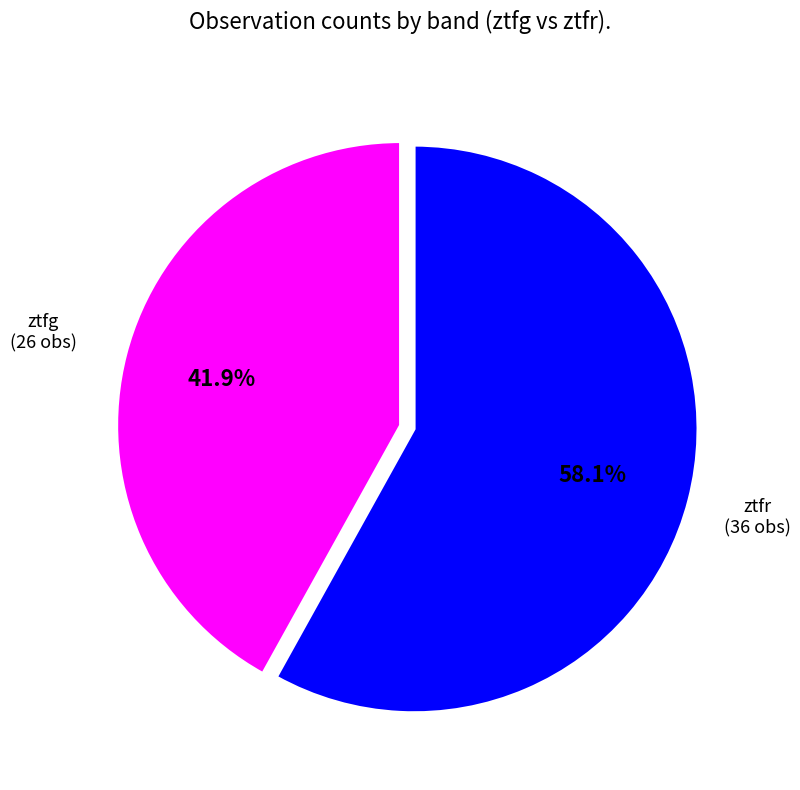

What is the largest slice in the pie chart?

ztfr